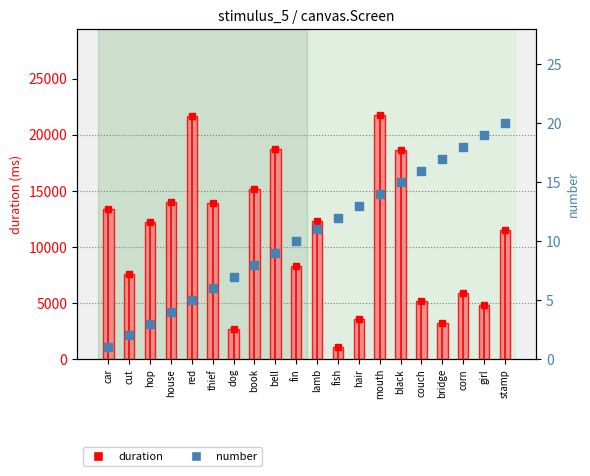

Which series contains the highest Y value?

duration